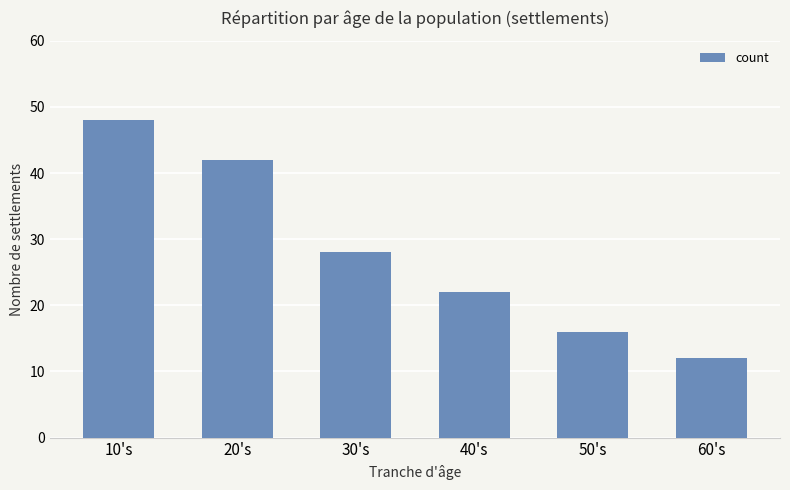

True or false: the data shows 48 at 10's.

True